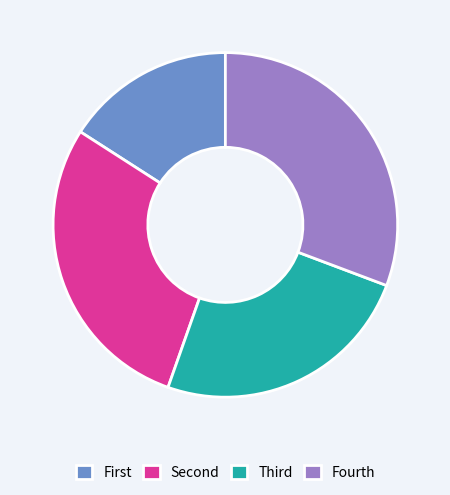

What is the largest slice in the pie chart?

Fourth